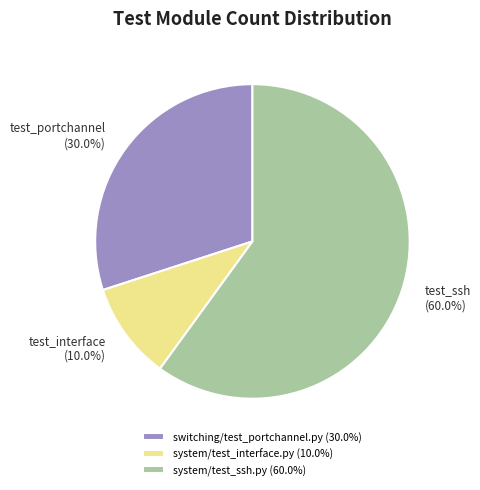

To the nearest percent, what percentage of the pie is system/test_interface.py?

10%